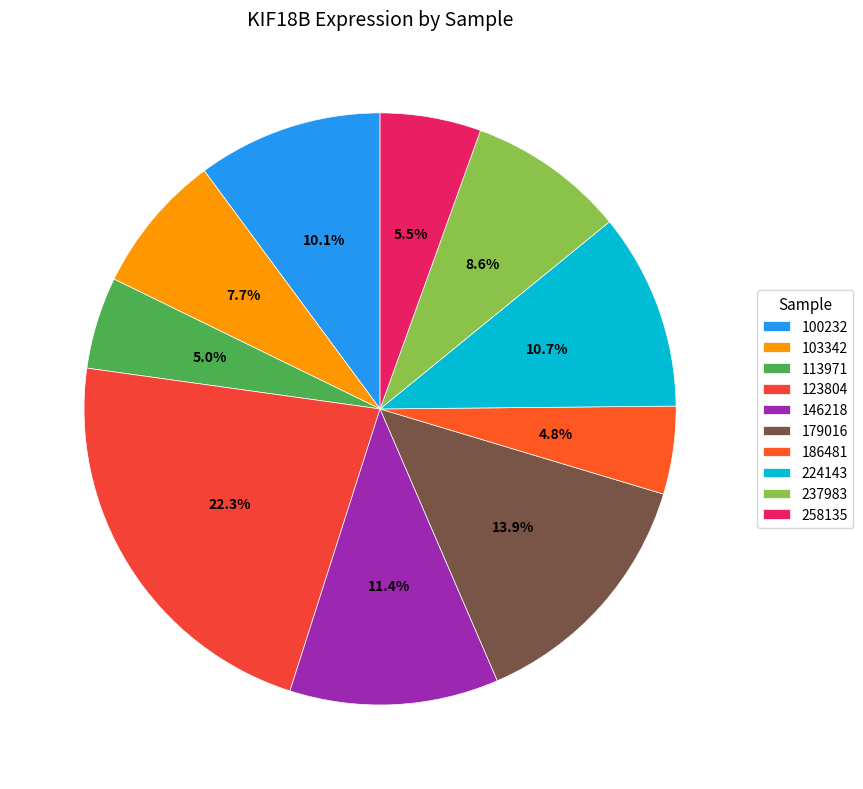

Between 100232 and 258135, which is larger?

100232